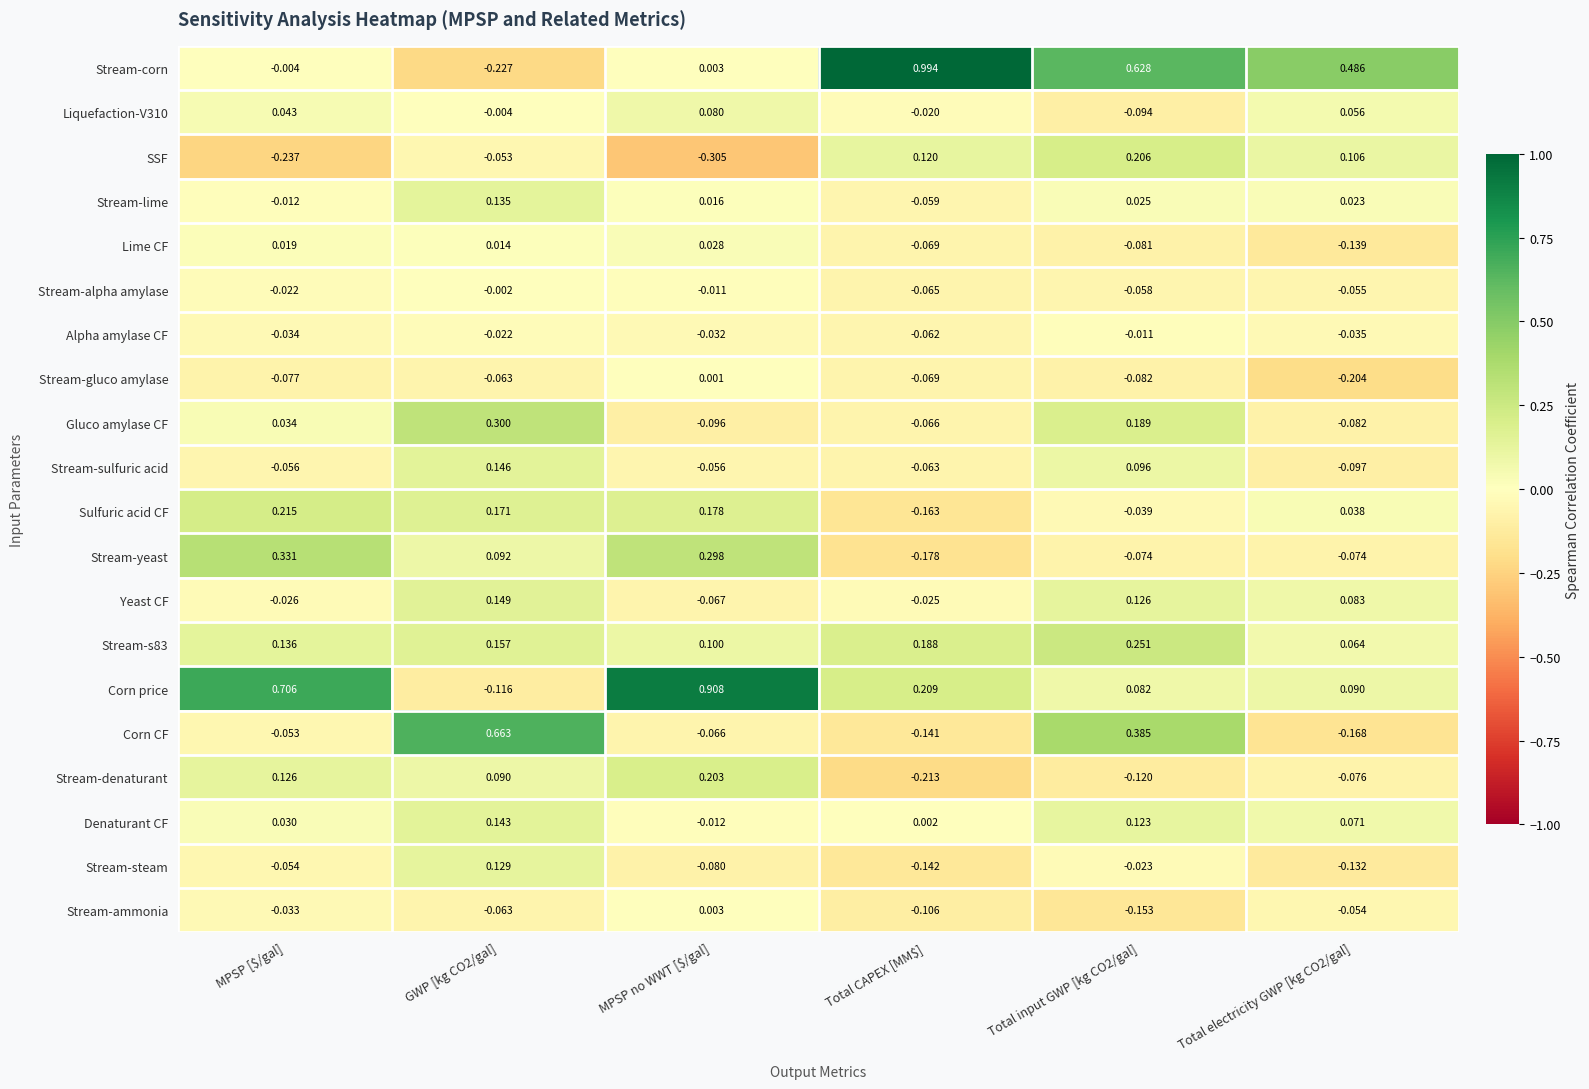

At which label is Corn CF closest to 0?

MPSP [$/gal]